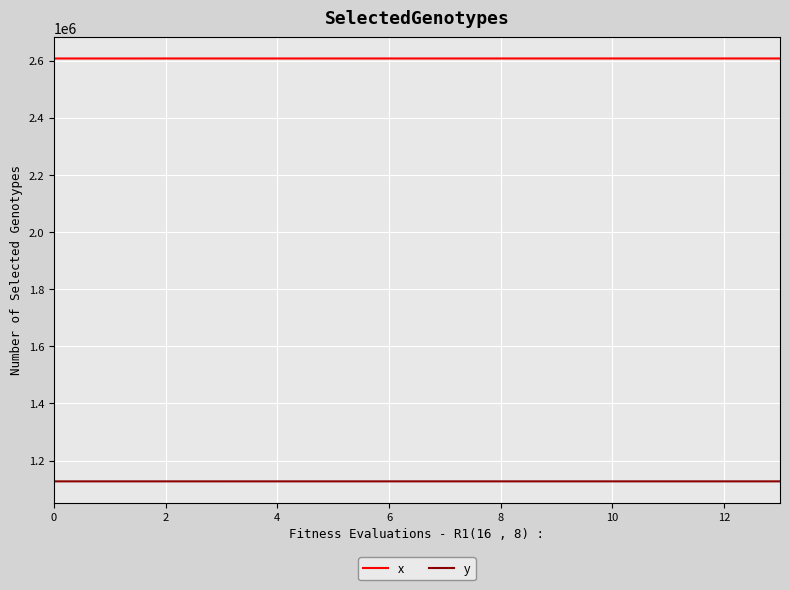

What is the average value of the x series?

2607848.0